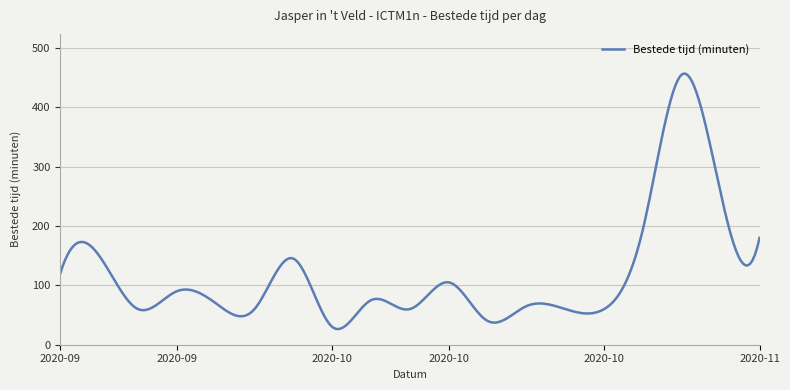

What is the greatest value displayed?

456.5